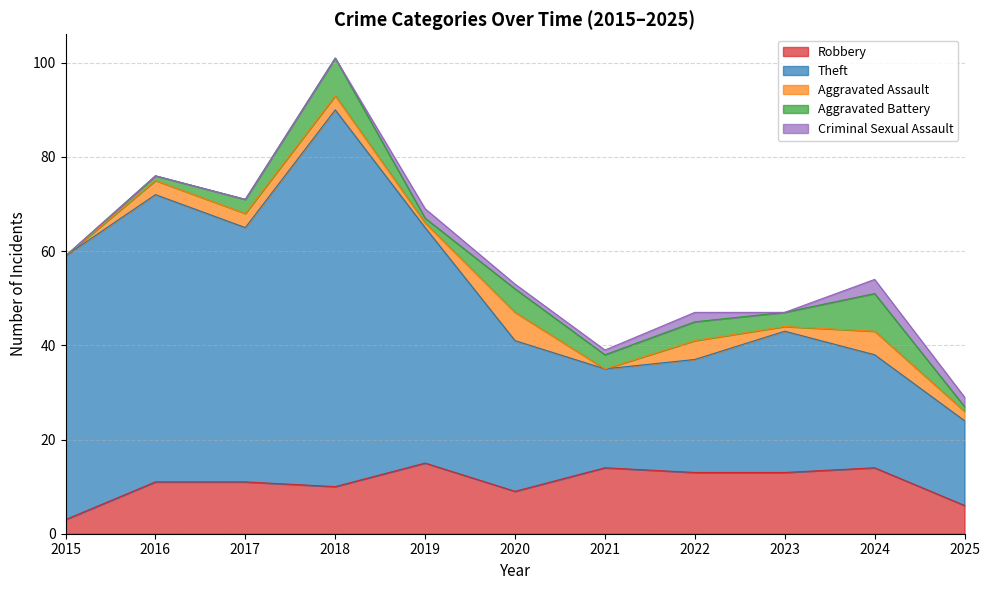

How many interior local valleys does the Theft series have?

2